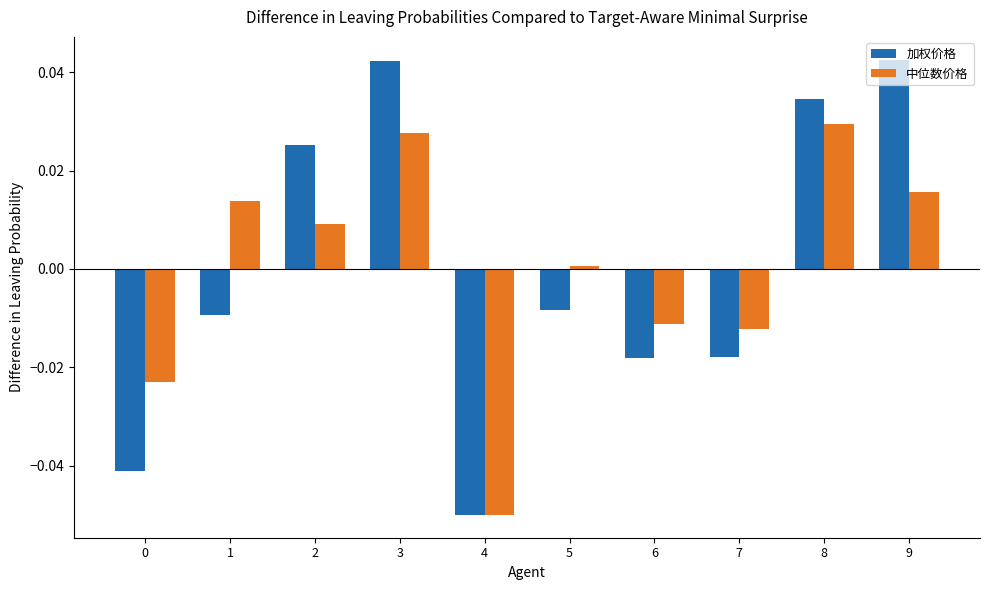

At which category is the sum across all series the highest?

3